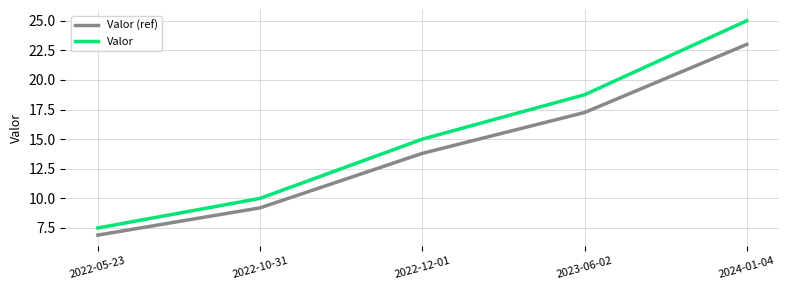

True or false: Valor and Valor (ref) cross at least once.

False